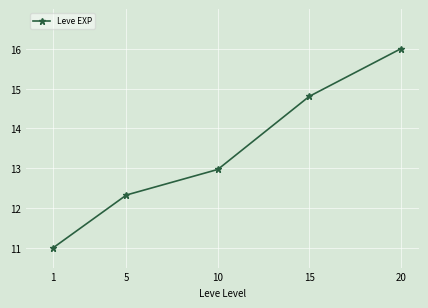

List the labels in order of value, smallest first.

1, 5, 10, 15, 20